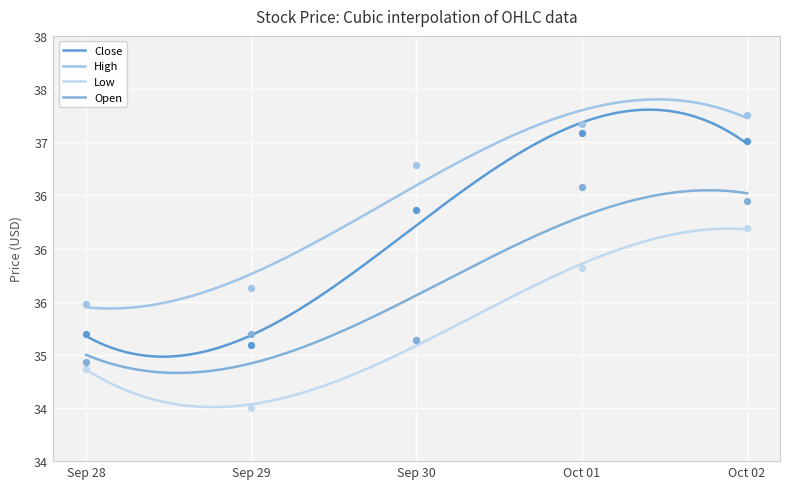

At how many categories does at least one series exceed 35?

5